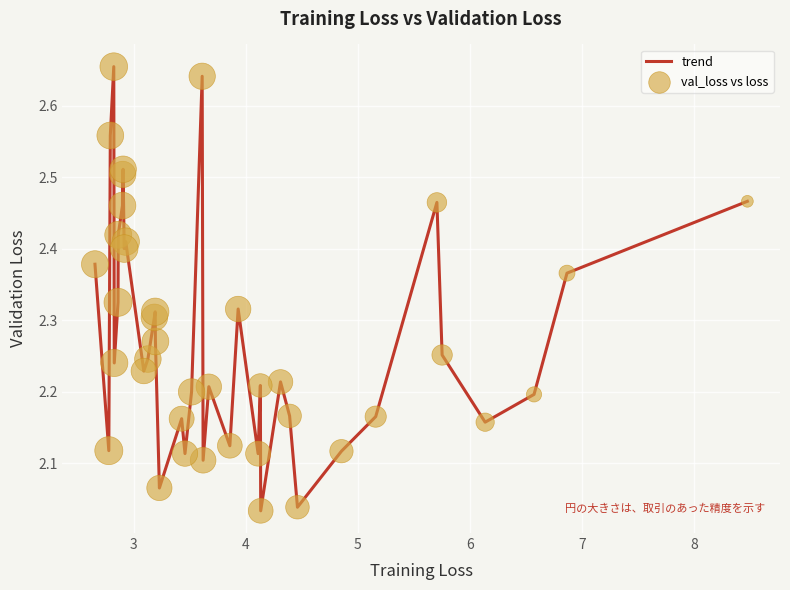

What is the difference between the maximum and minimum values?

0.6